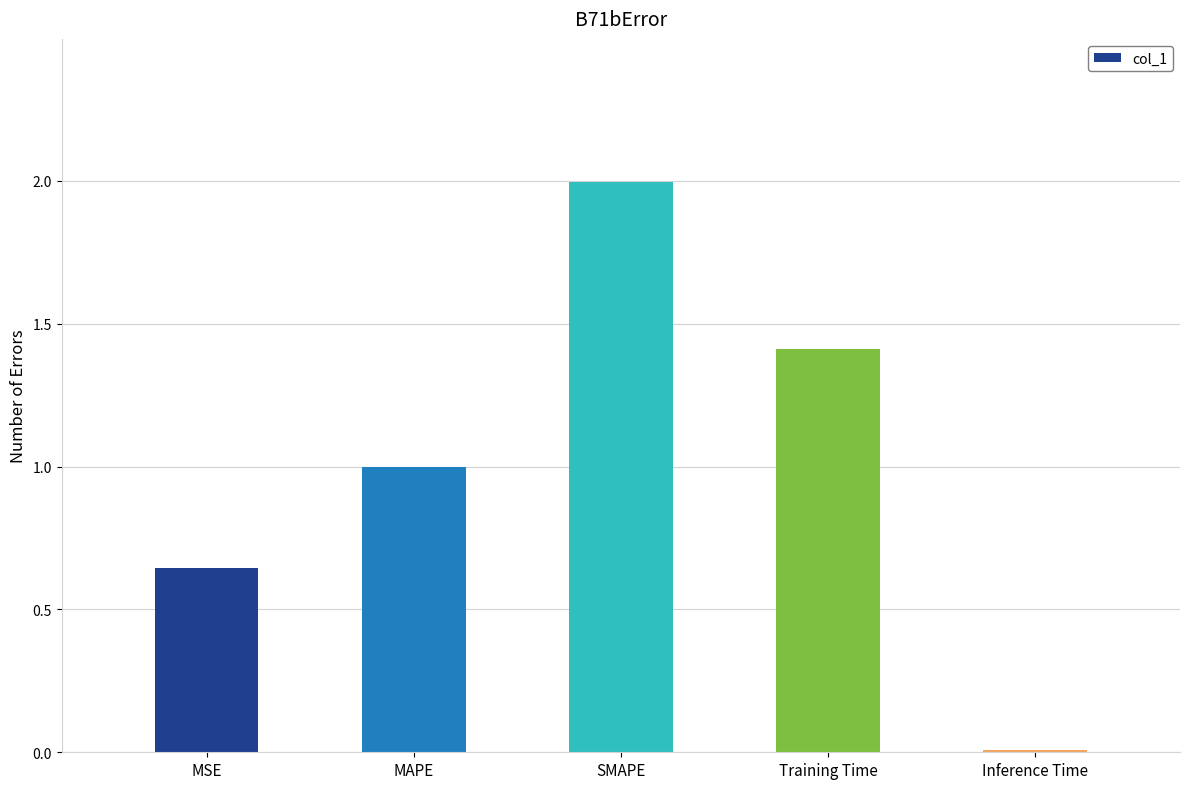

Count the number of categories in the chart.

5